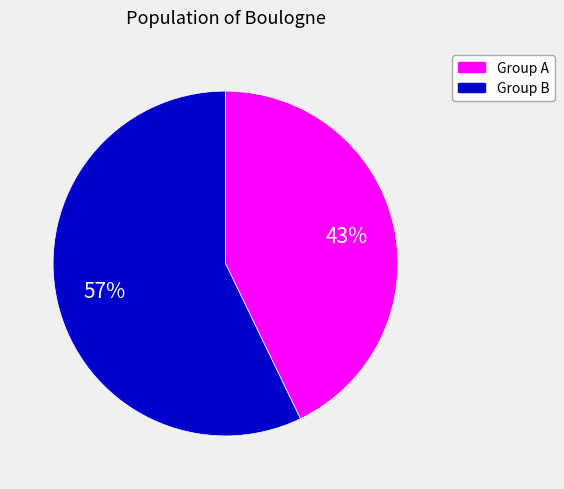

What is the largest slice in the pie chart?

Group B